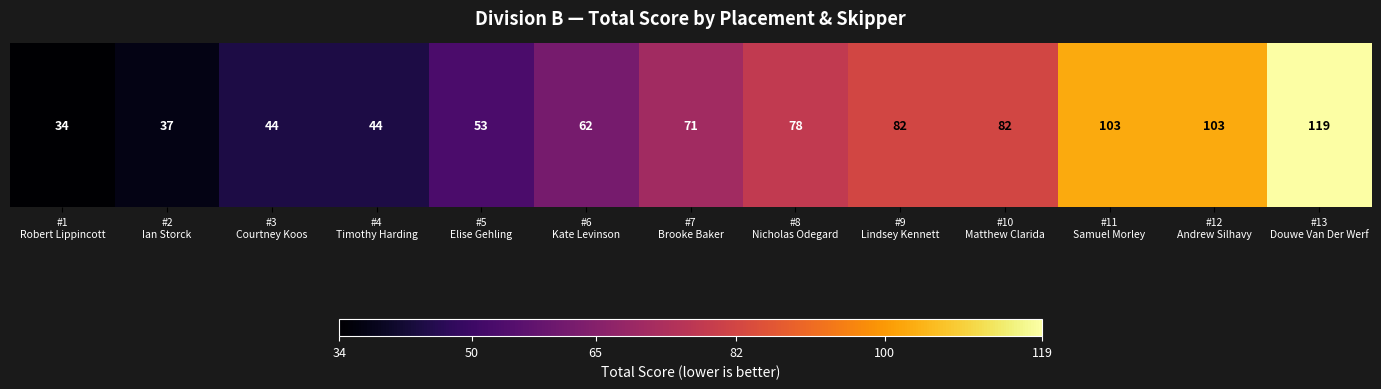

Count the number of categories in the chart.

13